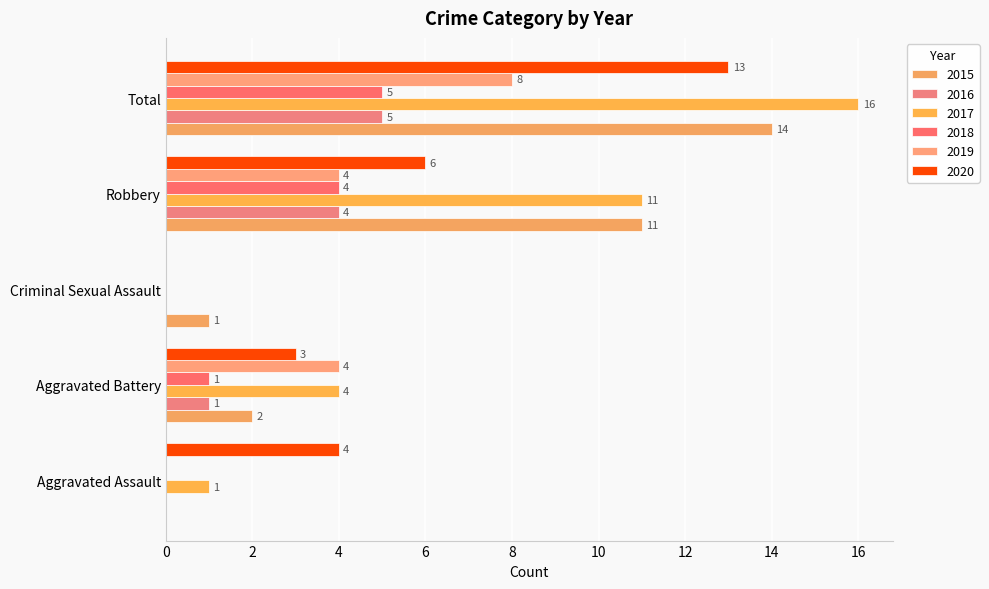

Between Robbery and Total, which series saw the biggest shift?

2020